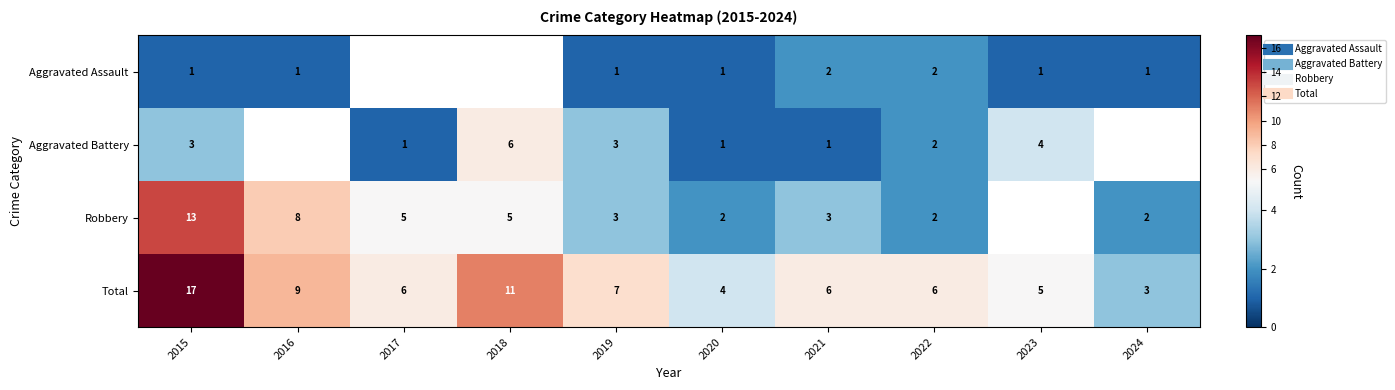

The Robbery series shows 3.1 at 2024. True or false?

False